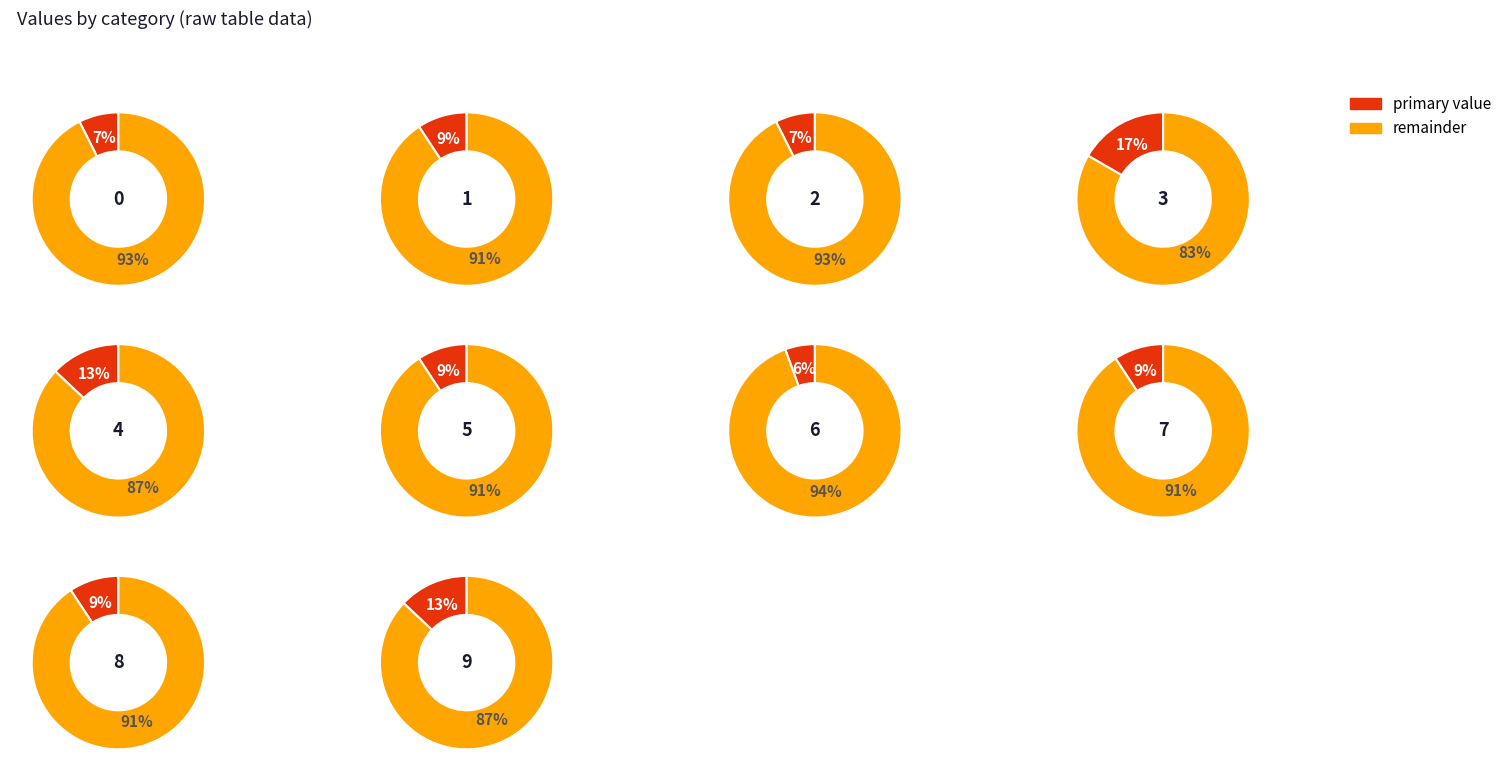

What is the largest slice in the pie chart?

3